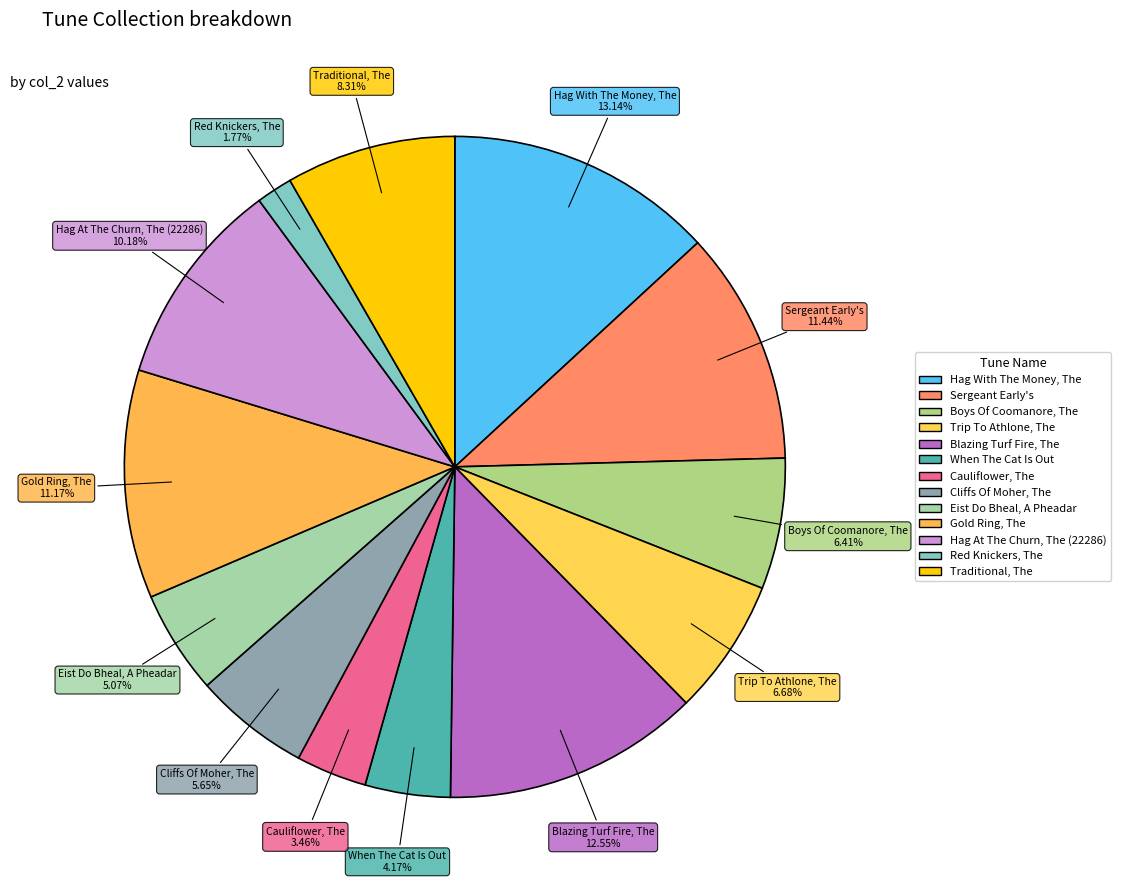

What percentage is NOT represented by Sergeant Early's?

88.6%